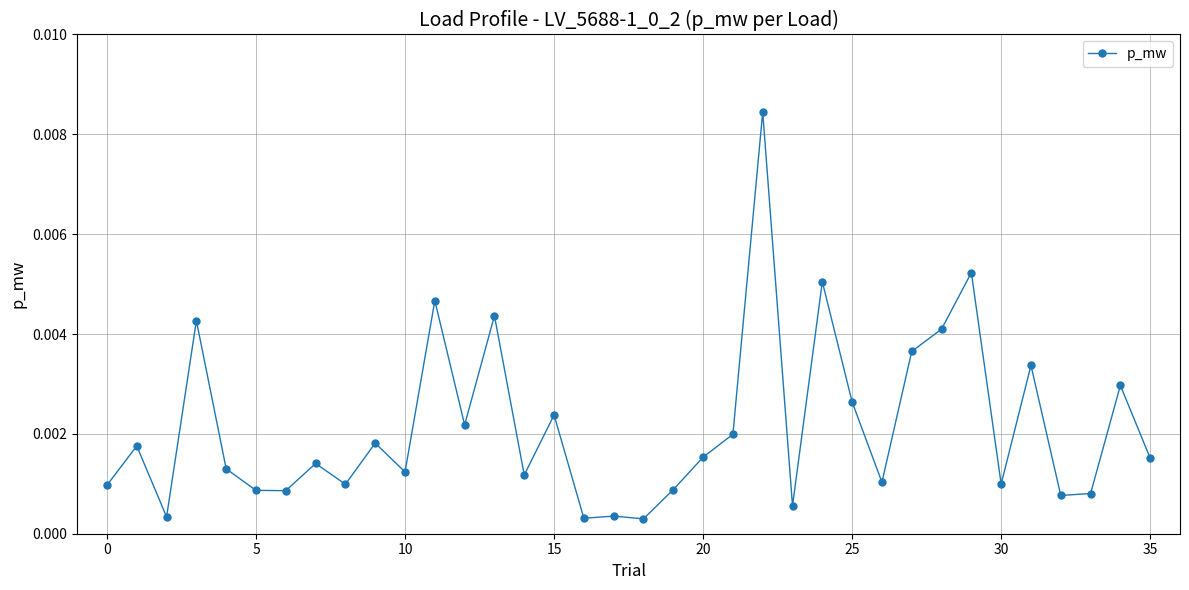

Count the number of categories in the chart.

36